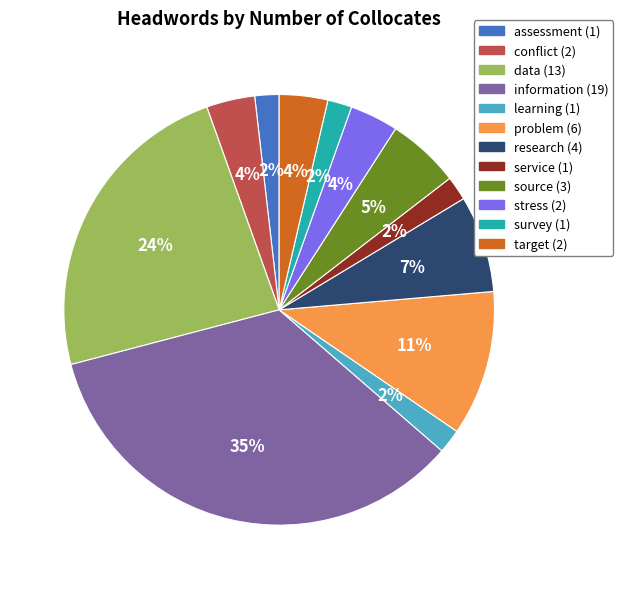

What is the largest slice in the pie chart?

information